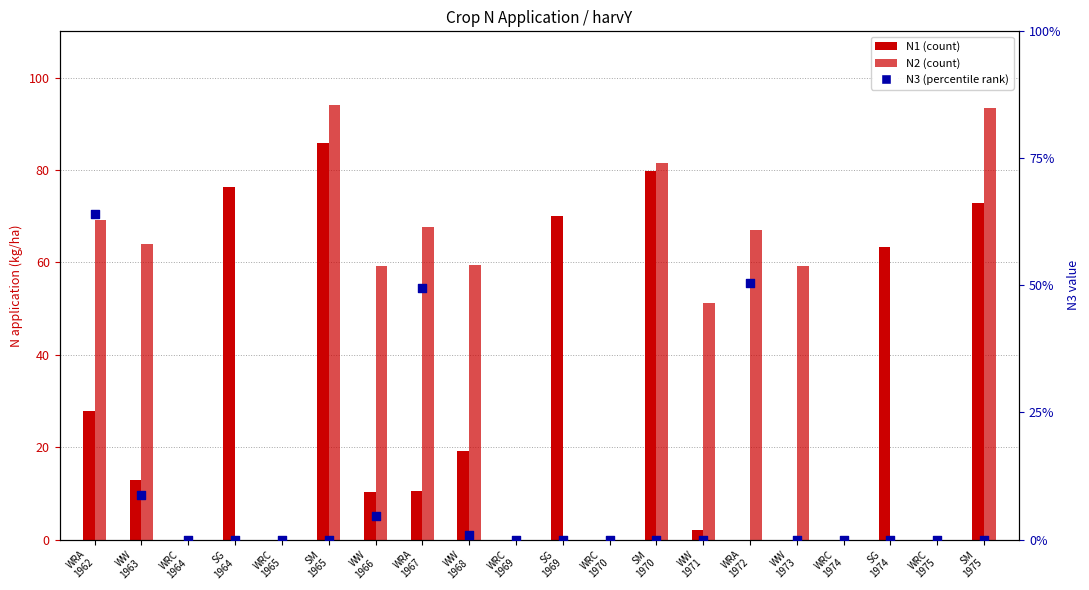

Which series contains the lowest Y value?

N1 (kg/ha)